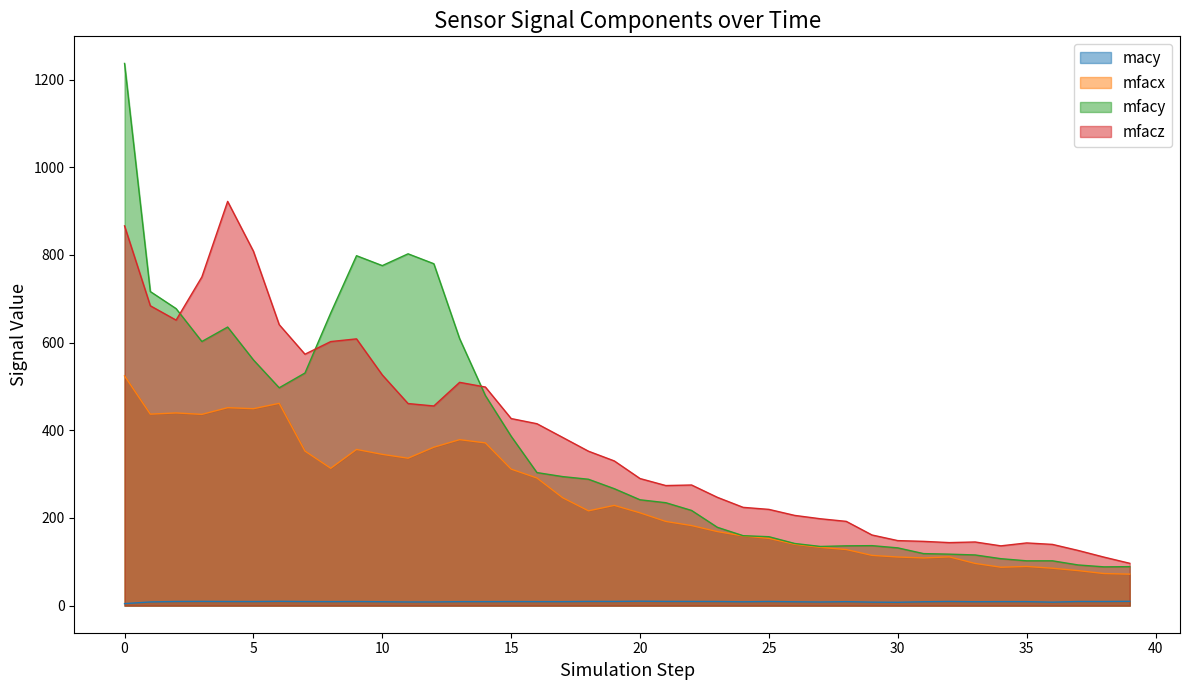

Which series has the largest range (max minus min)?

mfacy